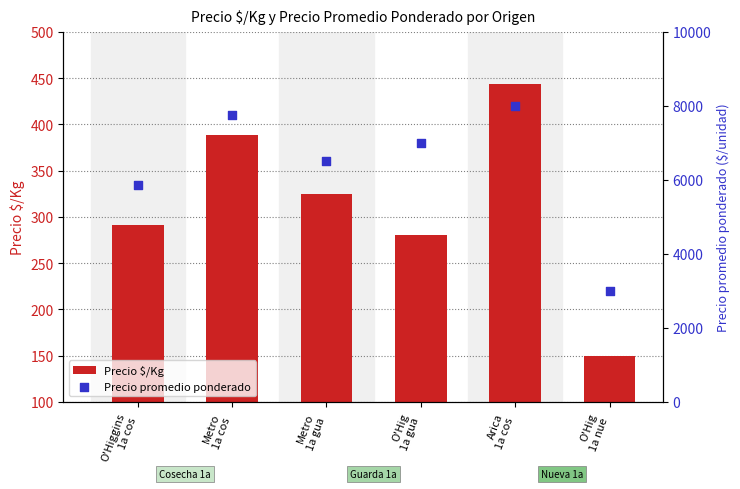

Which series reaches the maximum Y coordinate?

Precio promedio ponderado